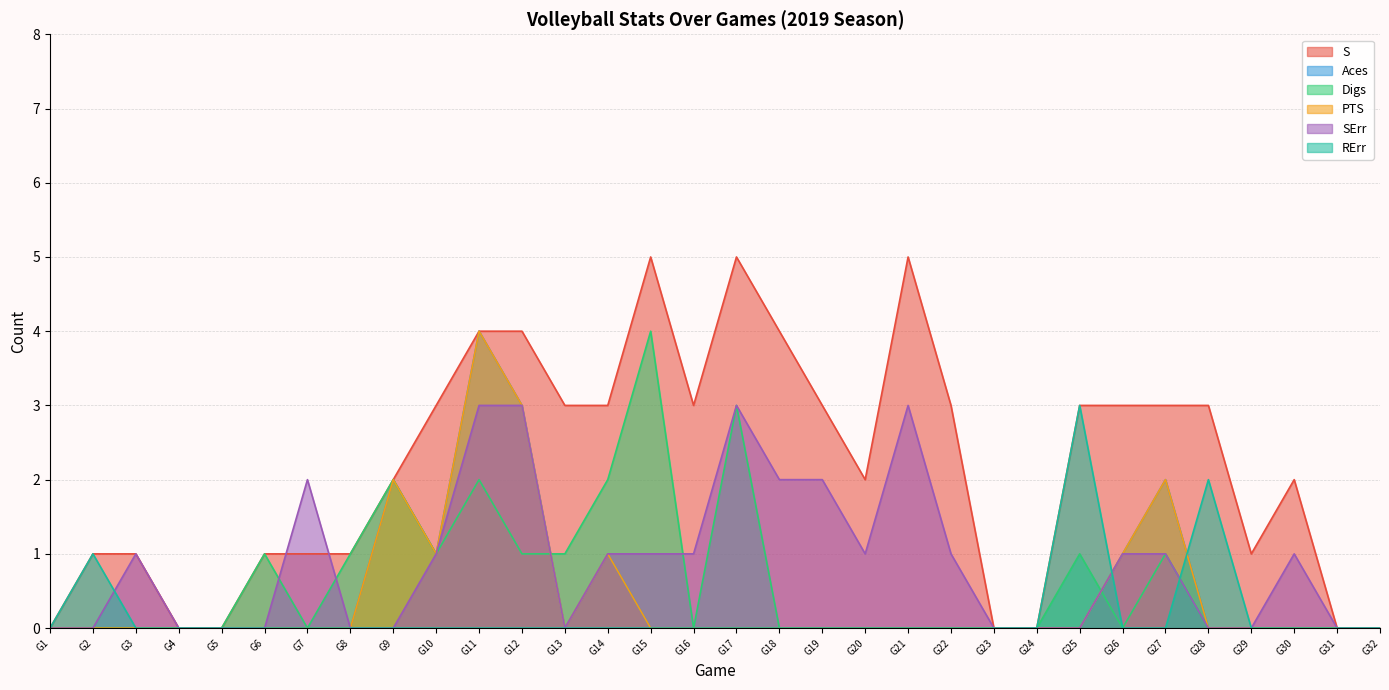

At how many categories does at least one series exceed 0?

25